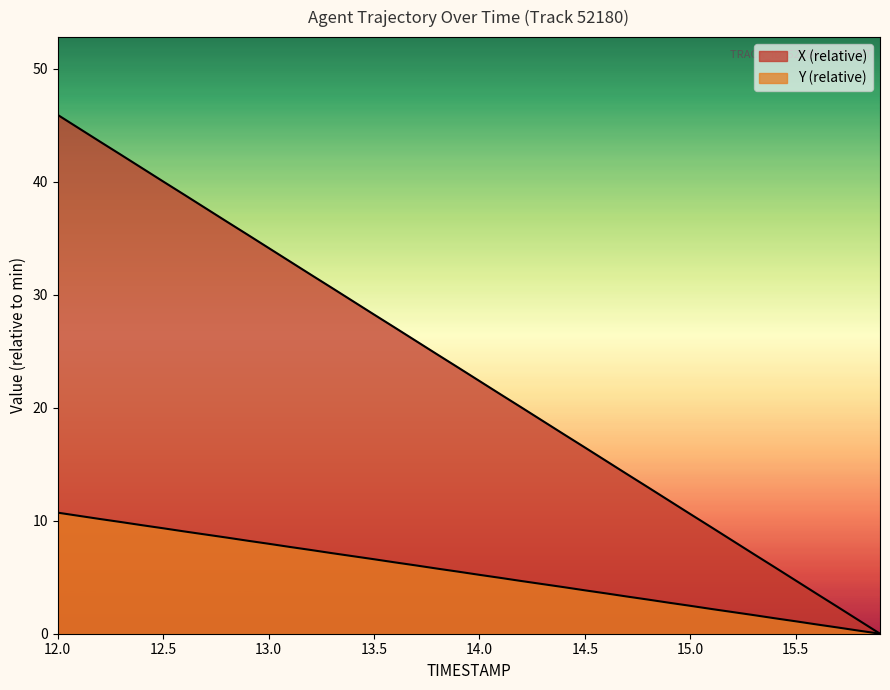

Does the chart display data point markers on the line(s)?

No